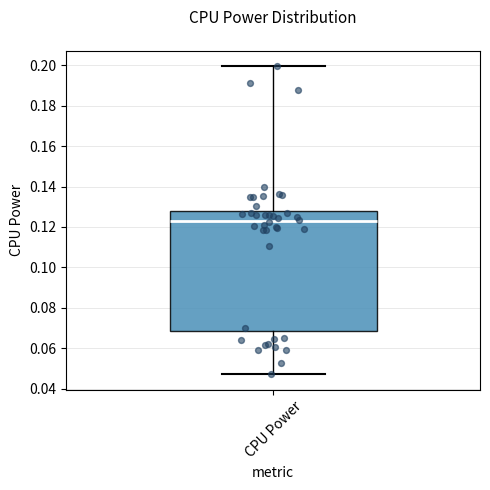

Where does the lower whisker of the box for CPU Power end on the y-axis? The values are not printed on the chart, so give them approximately, as read against the axis.

0.046